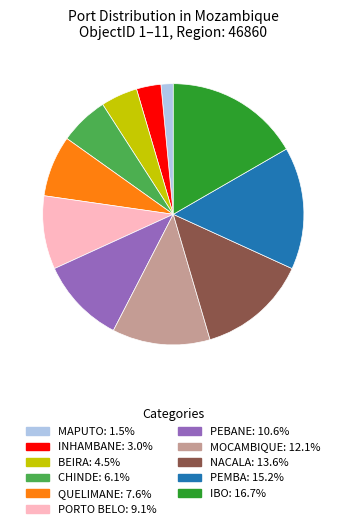

What is the smallest slice in the pie chart?

MAPUTO